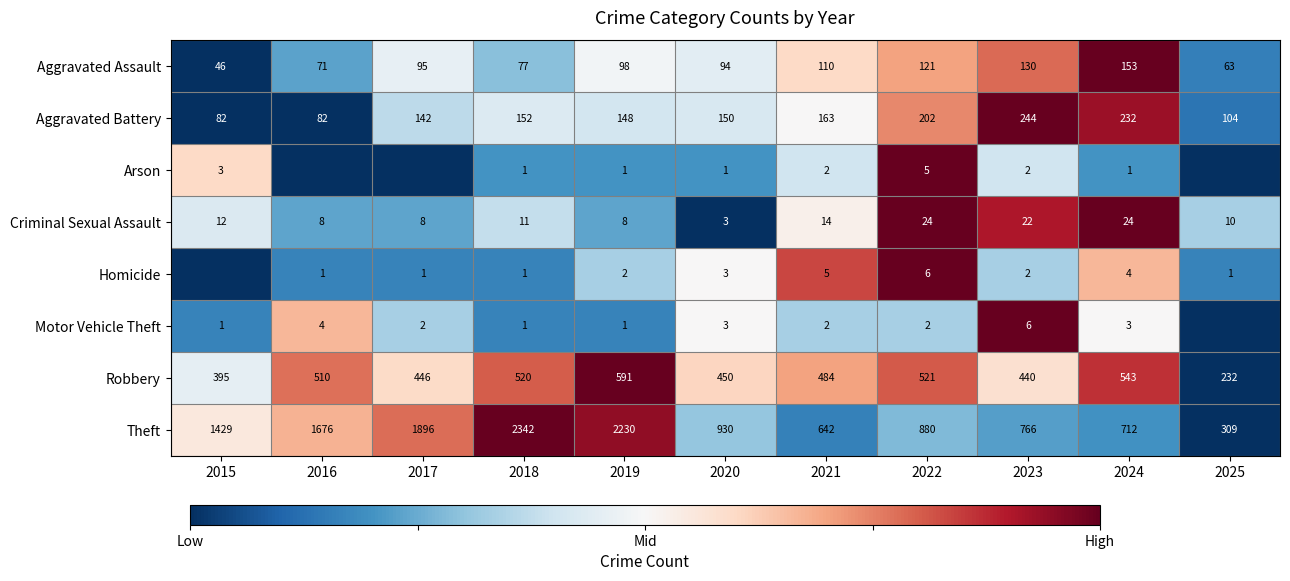

Is the value of Criminal Sexual Assault at 2018 greater than the value of Aggravated Assault at 2016?

No